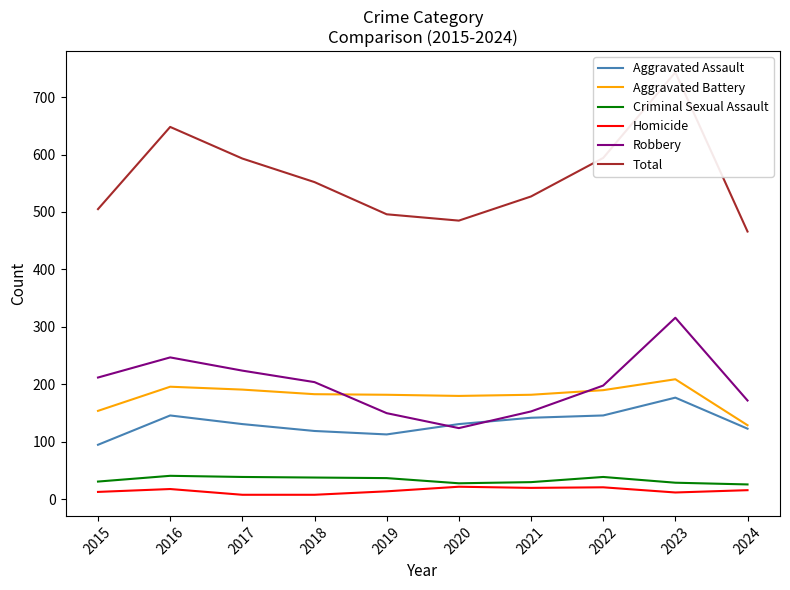

At 2015, list the series in order from smallest to largest.

Homicide, Criminal Sexual Assault, Aggravated Assault, Aggravated Battery, Robbery, Total